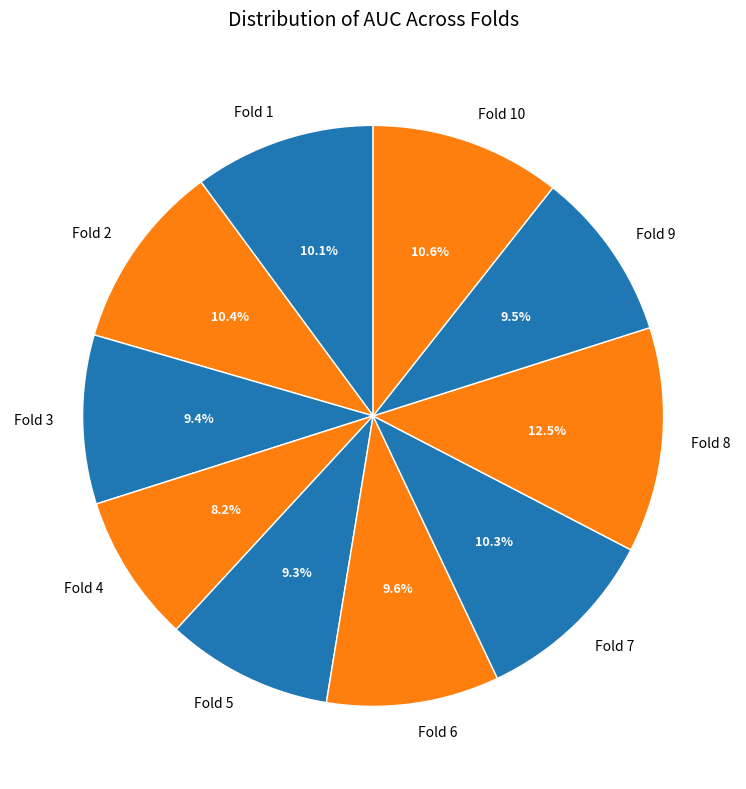

Which slice is the smallest?

Fold 4